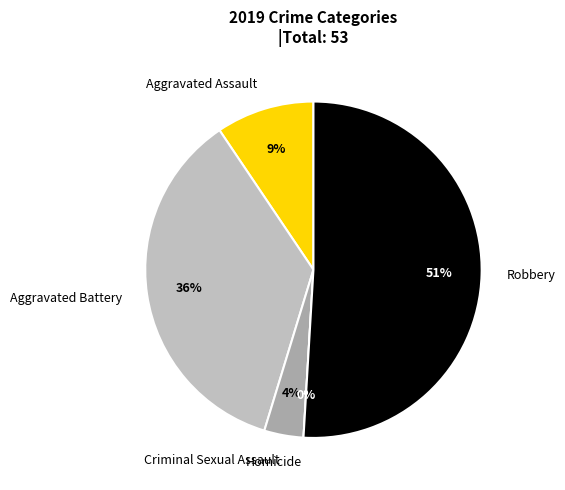

To the nearest percent, what percentage of the pie is Aggravated Assault?

9%